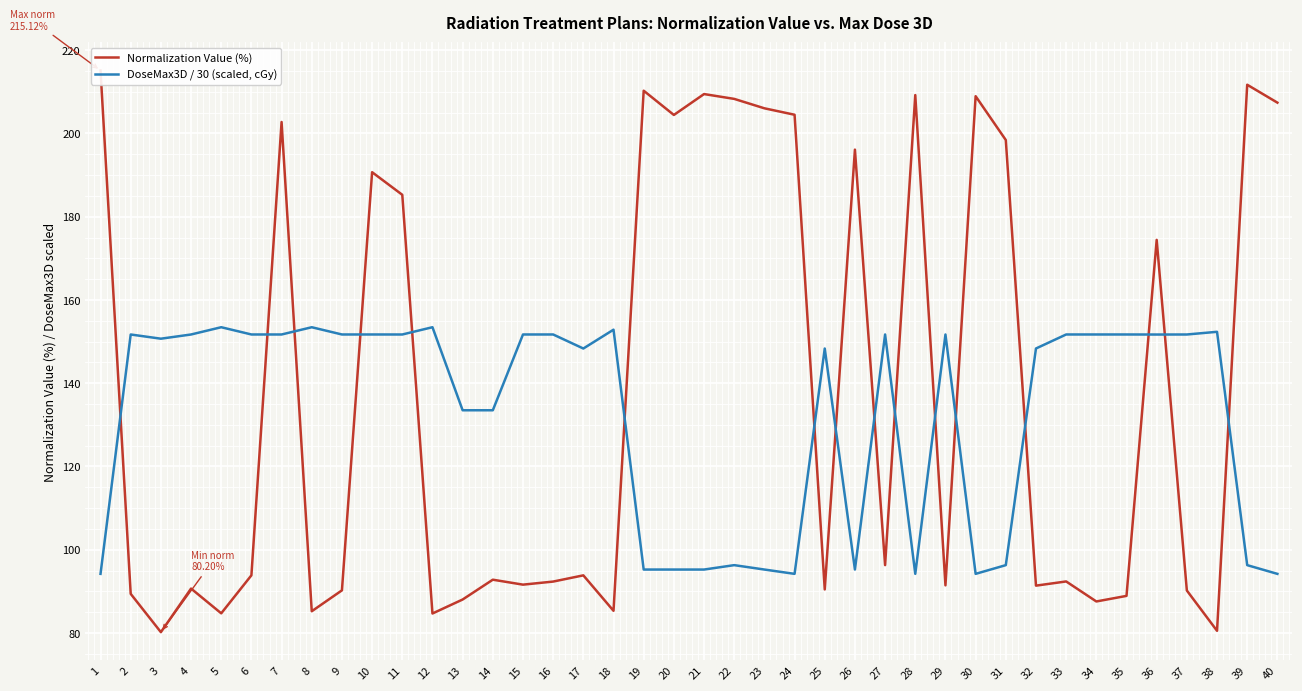

How many lines are shown in the chart?

2